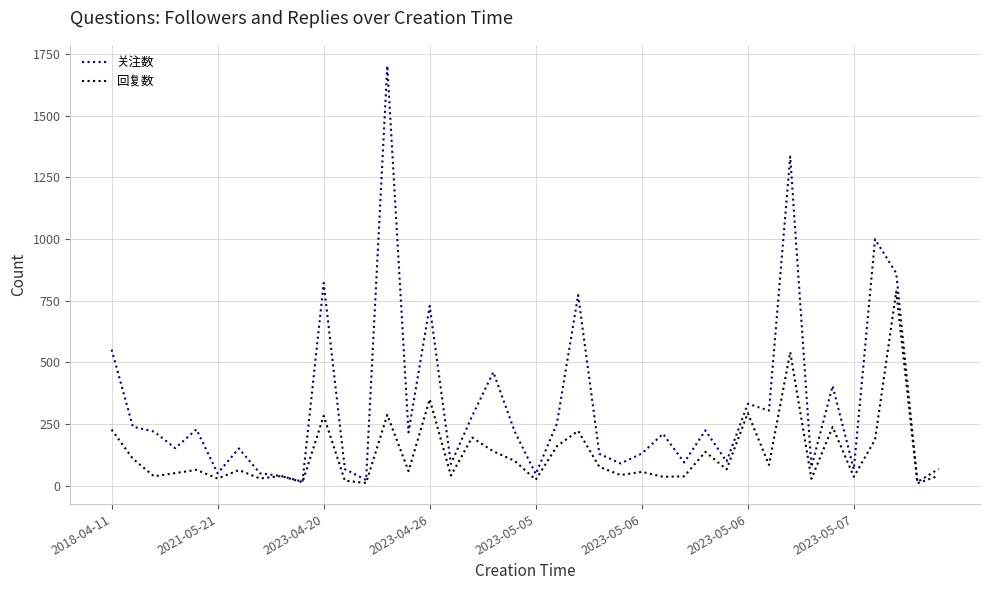

Rank the series by their maximum value, from highest to lowest.

关注数, 回复数